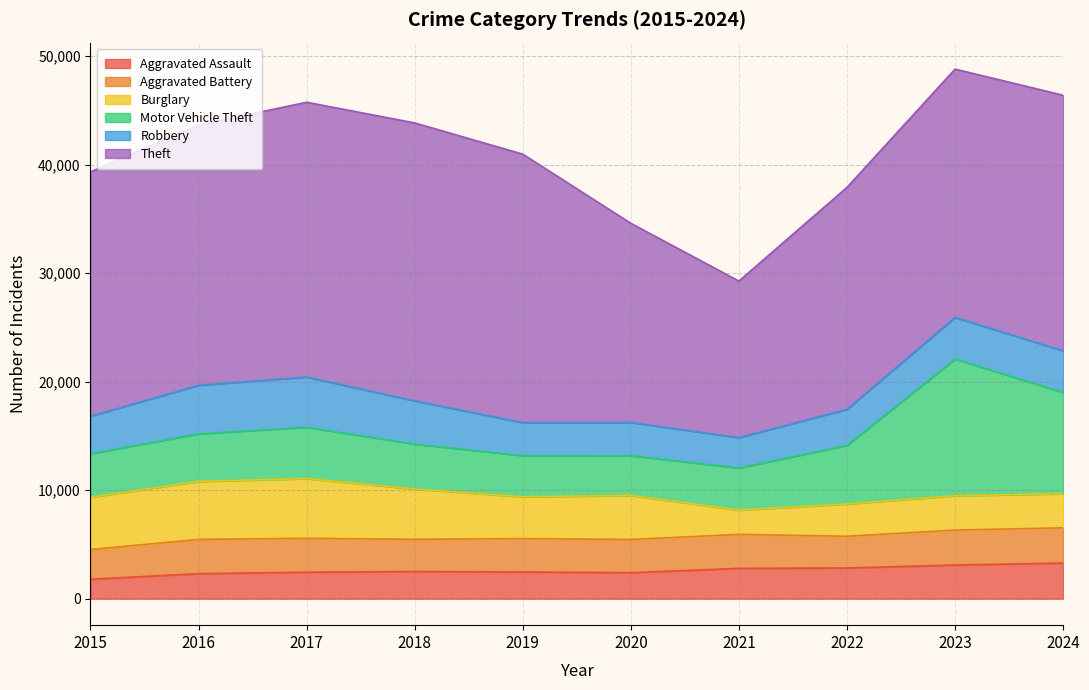

True or false: Robbery and Aggravated Assault intersect in this chart.

False